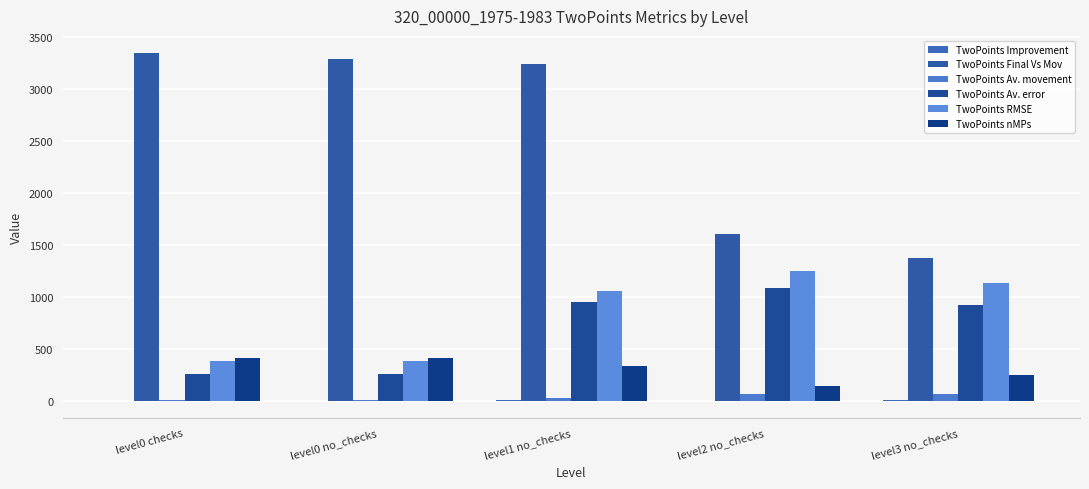

What is the label of the 1st bar from the left?

level0 checks